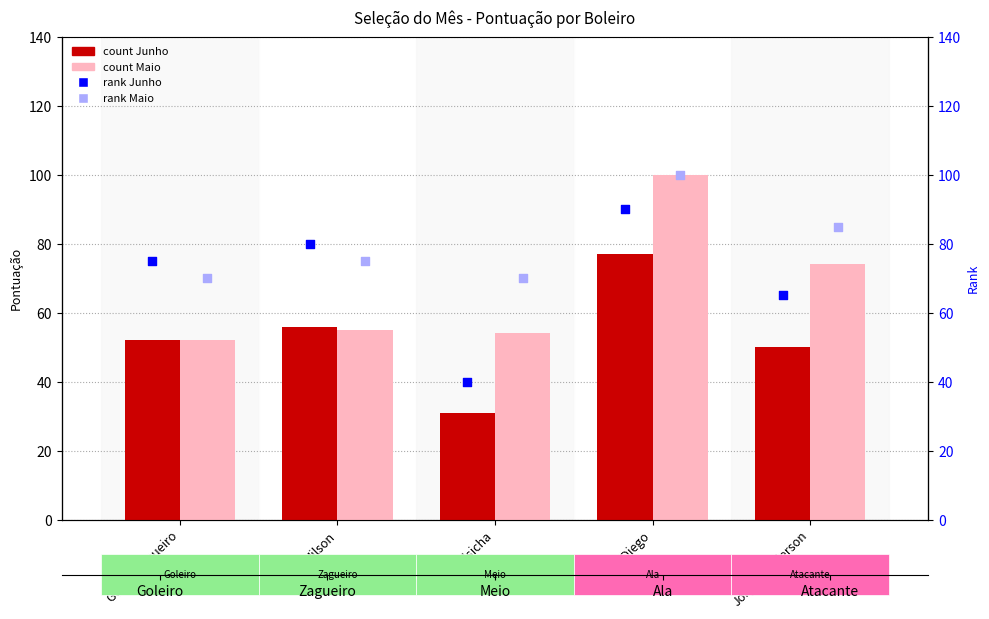

Which series has the largest total across all categories?

rank Maio